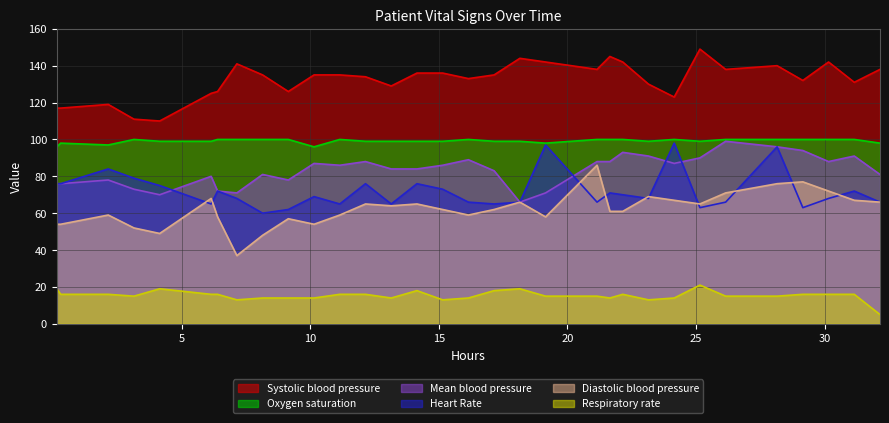

What is the maximum value for Mean blood pressure?

99